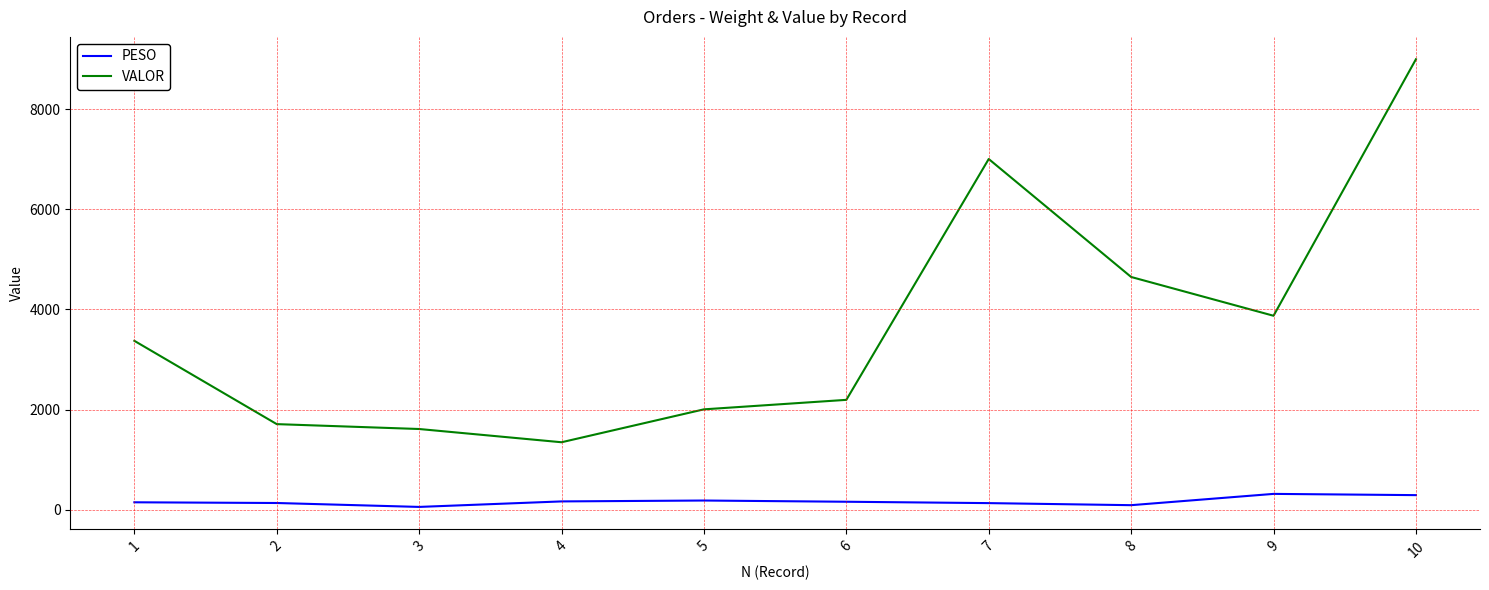

Rank the series by their maximum value, from highest to lowest.

VALOR, PESO